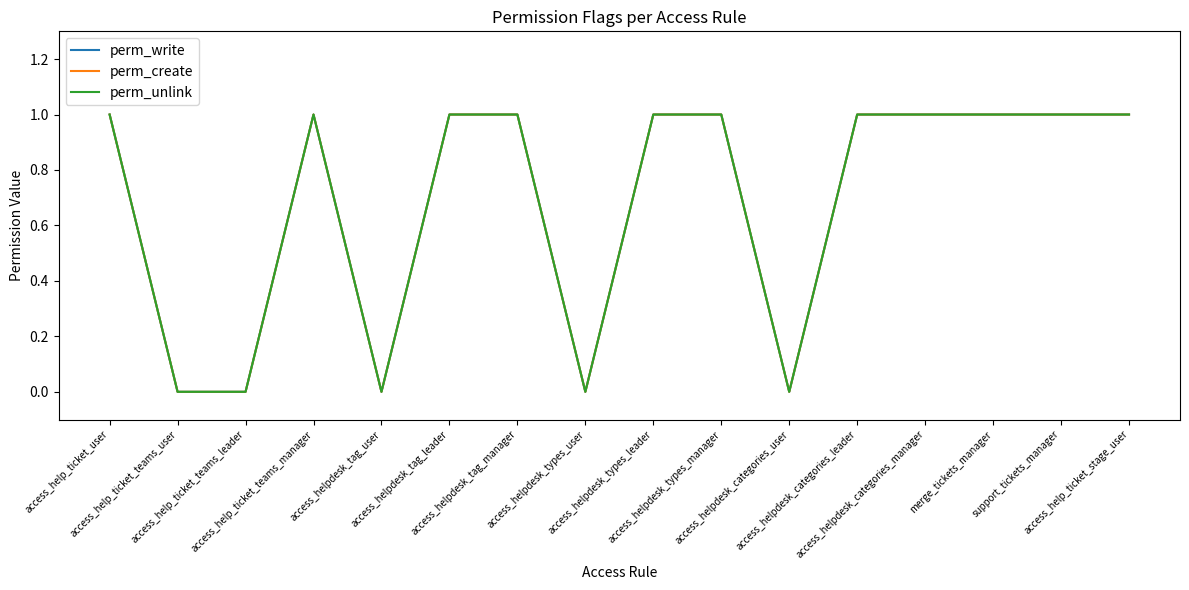

Is this an area chart (filled region under the line)?

No